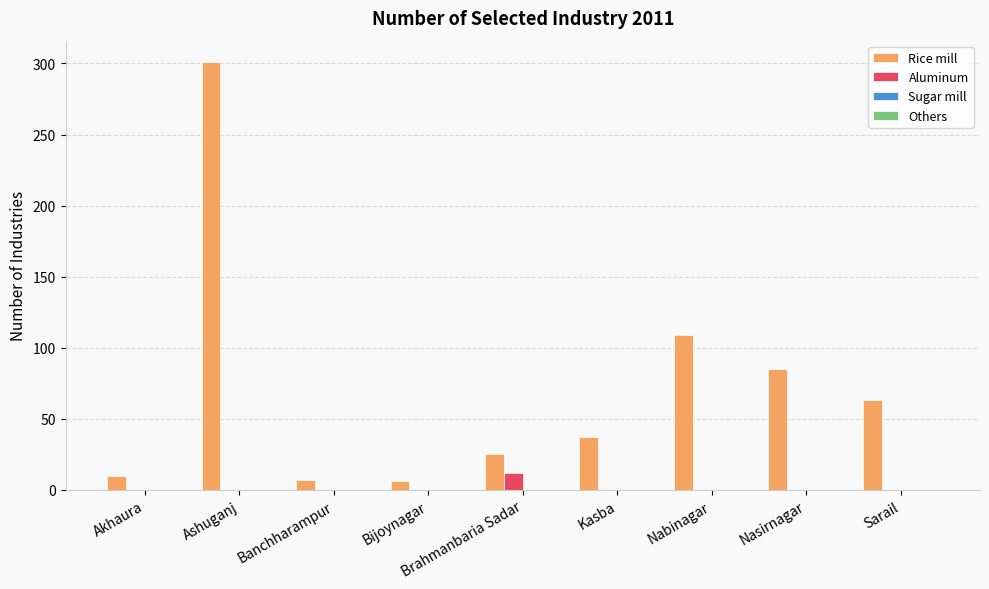

The value of Rice mill at Nasirnagar is 85. True or false?

True